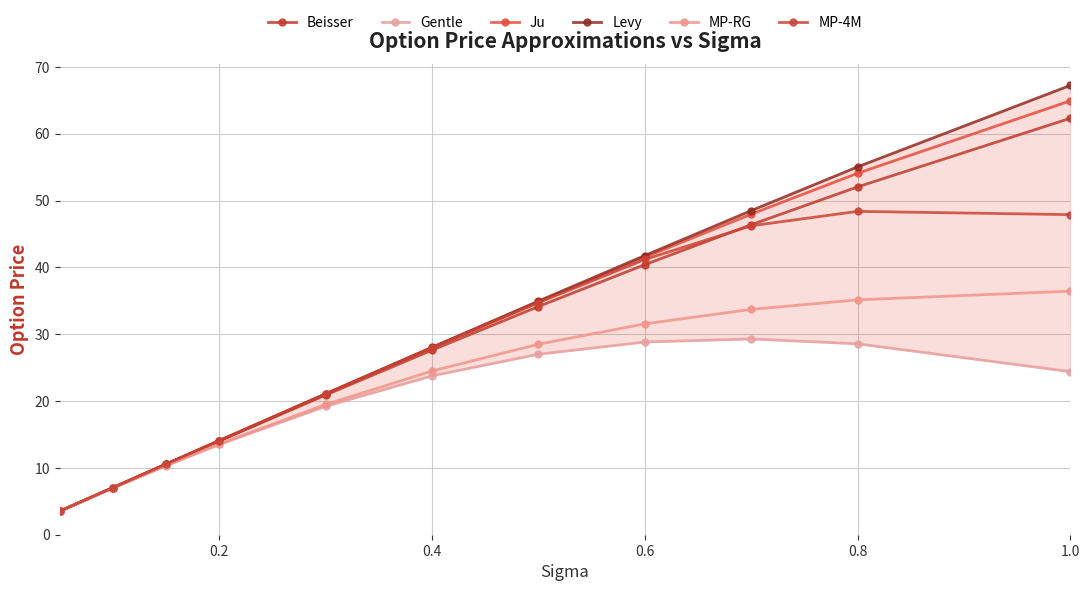

What is the minimum value shown in the chart?

3.5